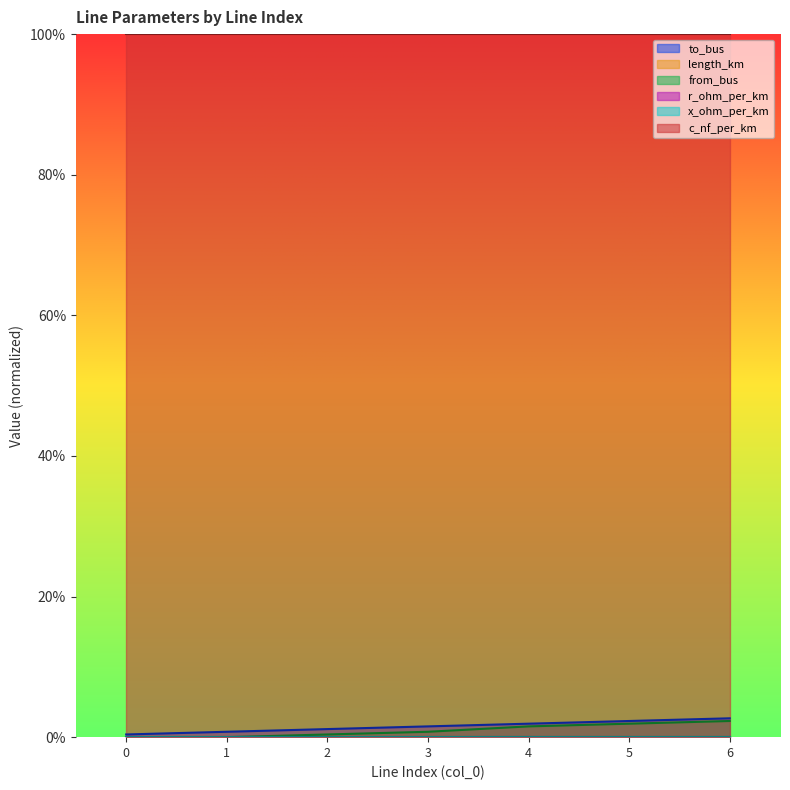

How many interior local peaks does the length_km series have?

2